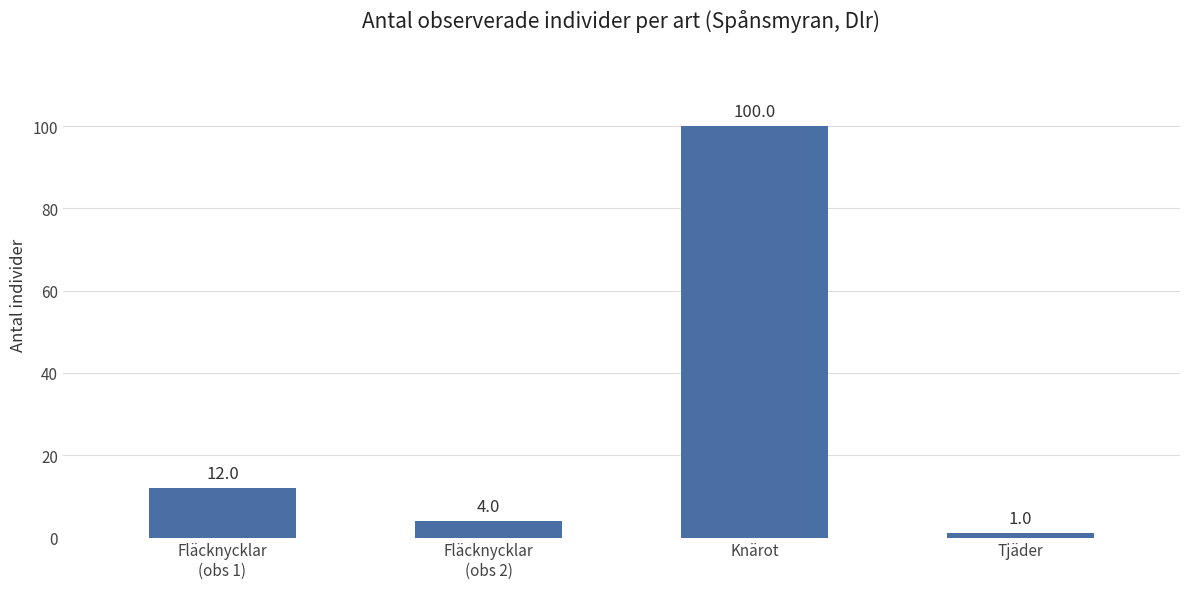

What is the label of the 3rd bar from the left?

Knärot